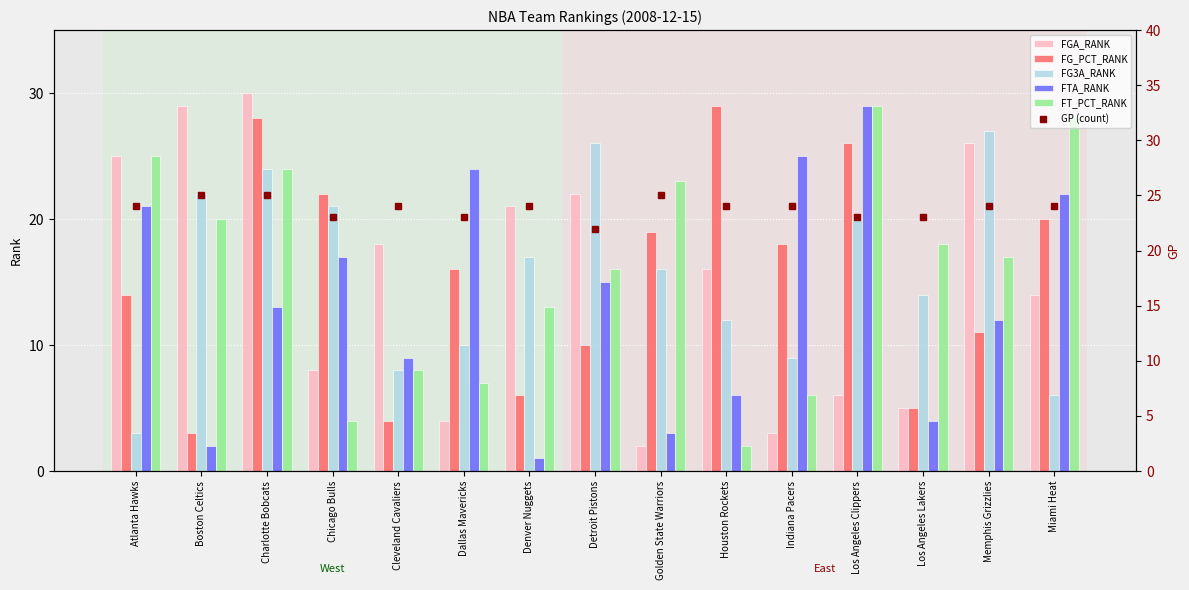

Which series has the largest range (max minus min)?

FGA_RANK